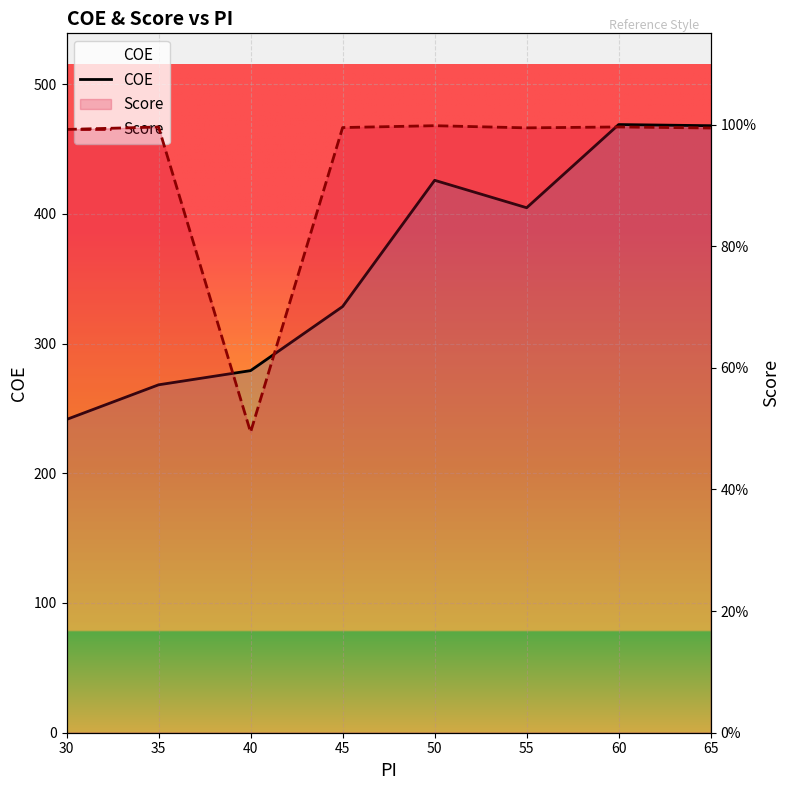

True or false: COE and Score intersect in this chart.

False